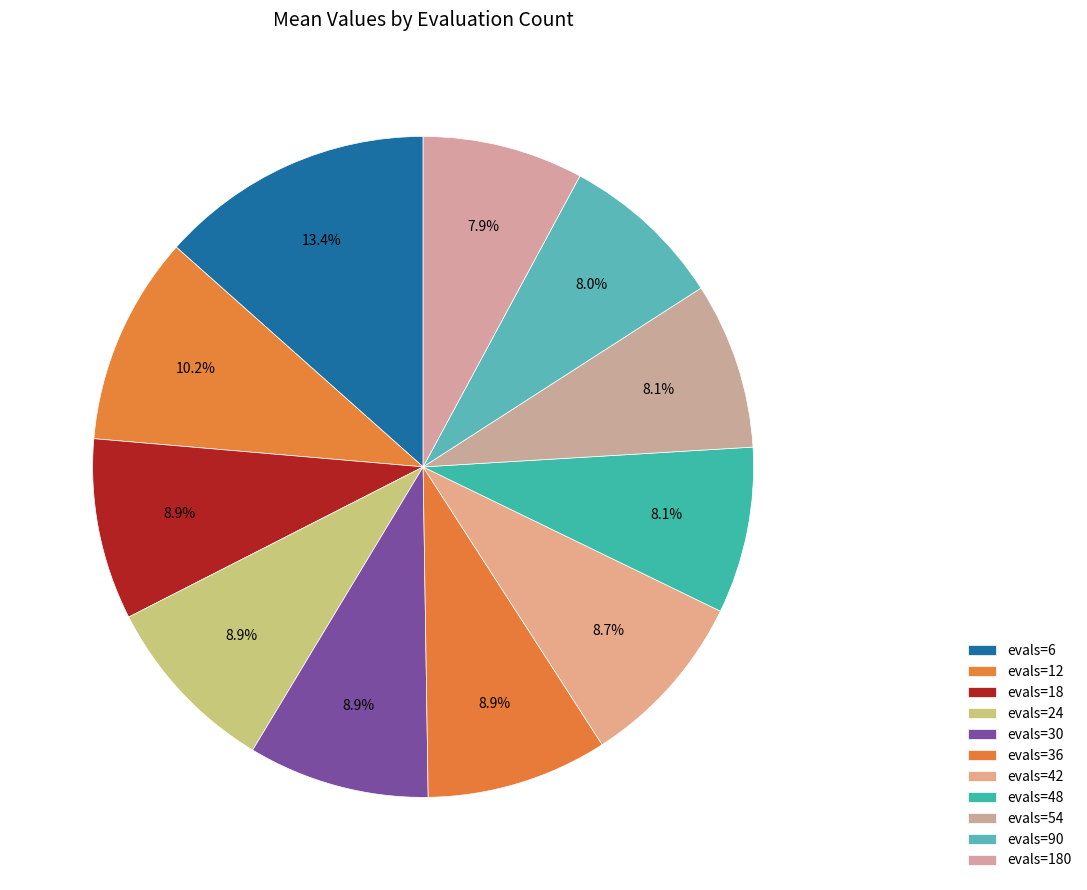

What is the smallest slice in the pie chart?

evals=180